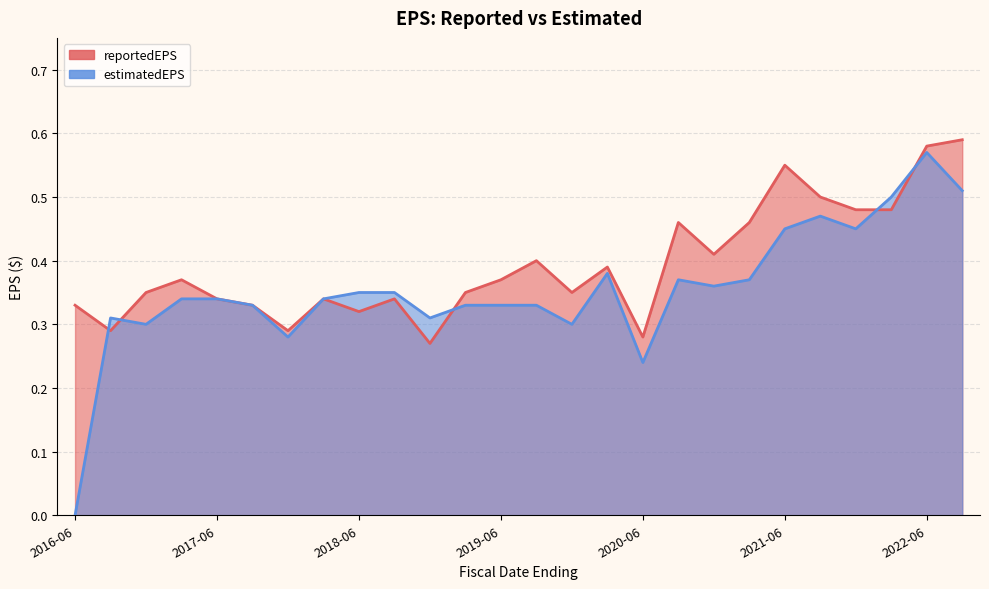

Read the estimatedEPS value at 2016-09-30.

0.3